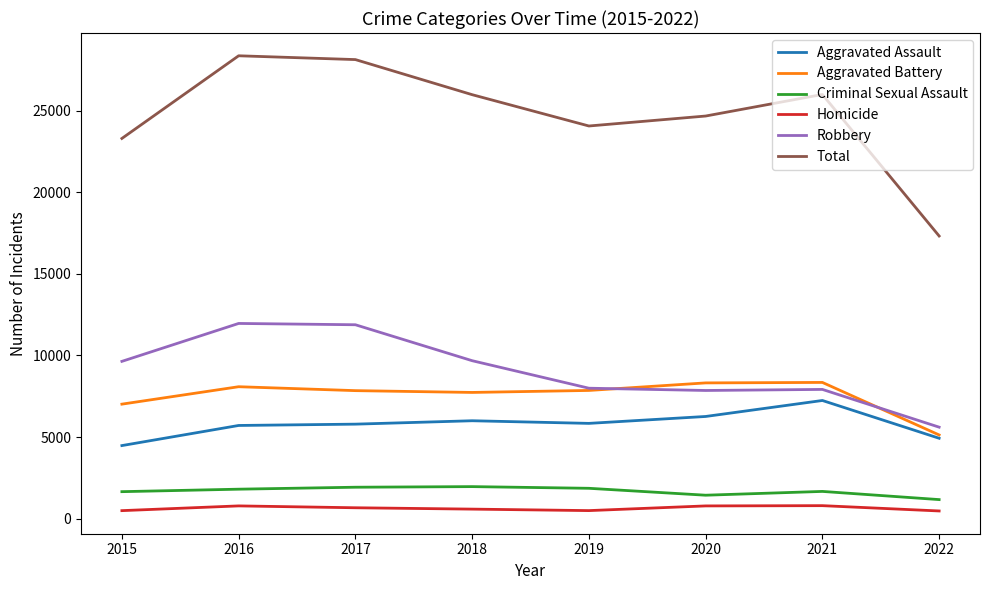

True or false: Total has more than 2 points higher than both neighbors.

False